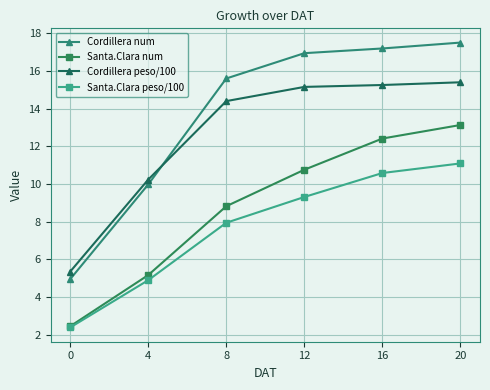

What is the difference between the maximum and minimum values in the Cordillera peso/100 series?

10.1